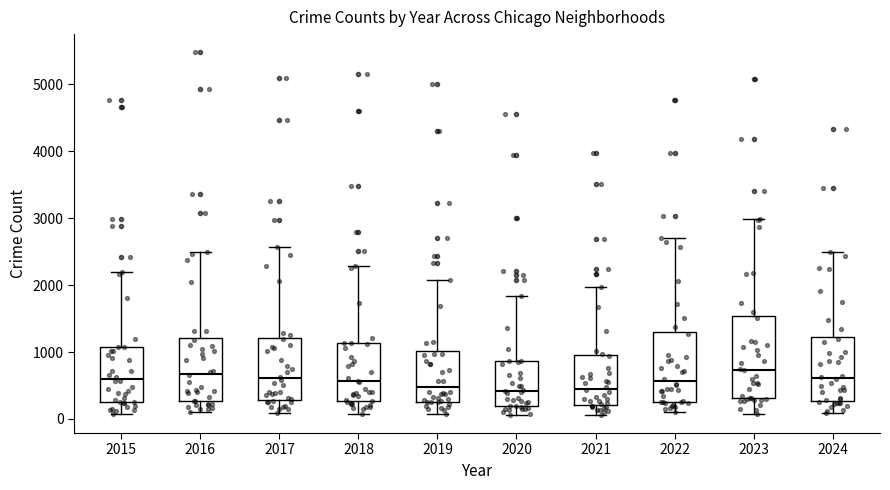

Reading left to right, read every box against the y-axis: the position of its median line, the range the box covers, and the ends of its whiskers. The values are not printed on the chart, so give them approximately, as read against the axis.

2015: median 600, box 300 to 1100, whiskers 100 to 2200
2016: median 700, box 300 to 1200, whiskers 100 to 2500
2017: median 600, box 300 to 1200, whiskers 100 to 2600
2018: median 600, box 300 to 1100, whiskers 100 to 2300
2019: median 500, box 300 to 1000, whiskers 100 to 2100
2020: median 400, box 200 to 900, whiskers 100 to 1800
2021: median 500, box 200 to 900, whiskers 100 to 2000
2022: median 600, box 300 to 1300, whiskers 100 to 2700
2023: median 700, box 300 to 1500, whiskers 100 to 3000
2024: median 600, box 300 to 1200, whiskers 100 to 2500